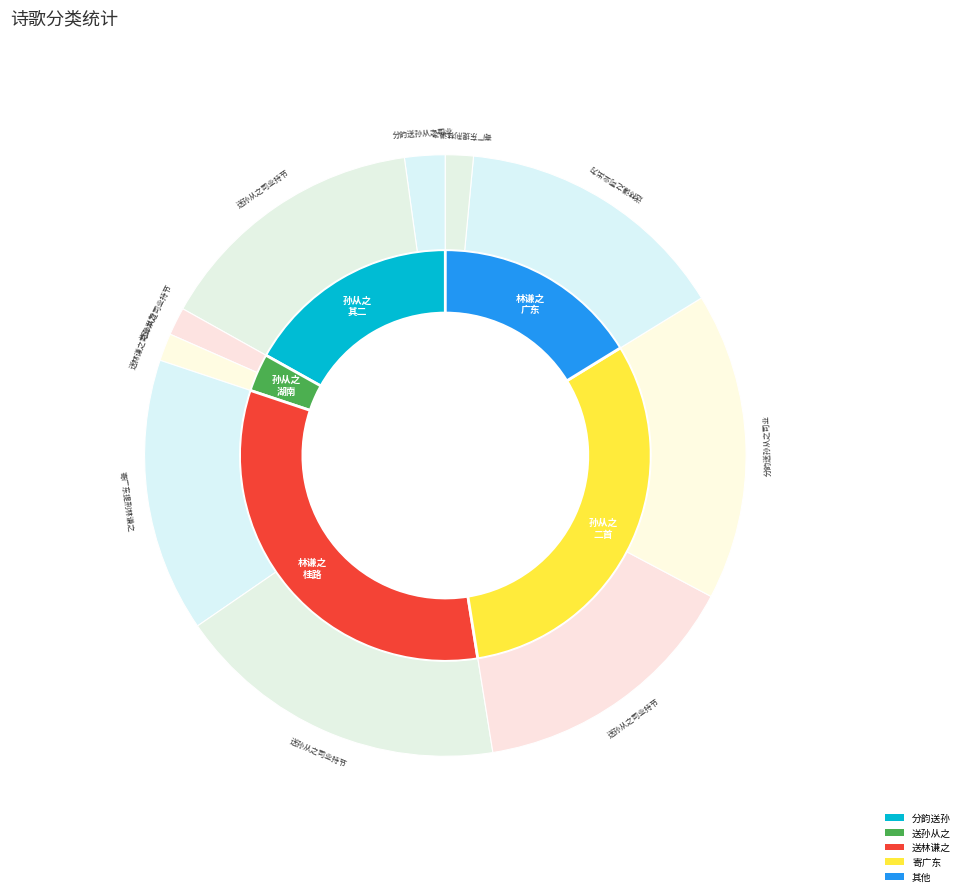

The 分韵送孙从之司业使湖南得千字 slice represents 2% of the pie. True or false?

True